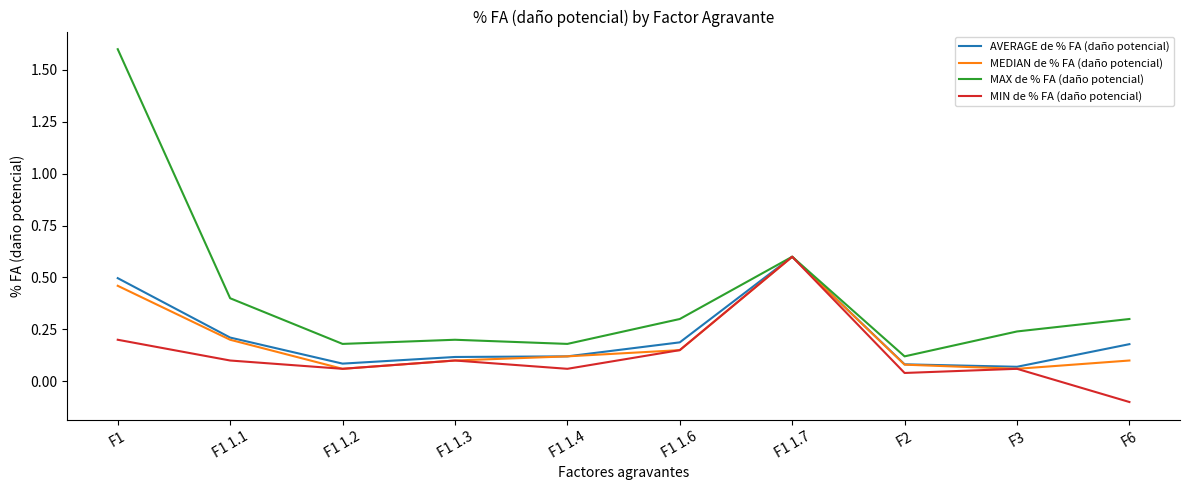

What position from the right is F6?

1